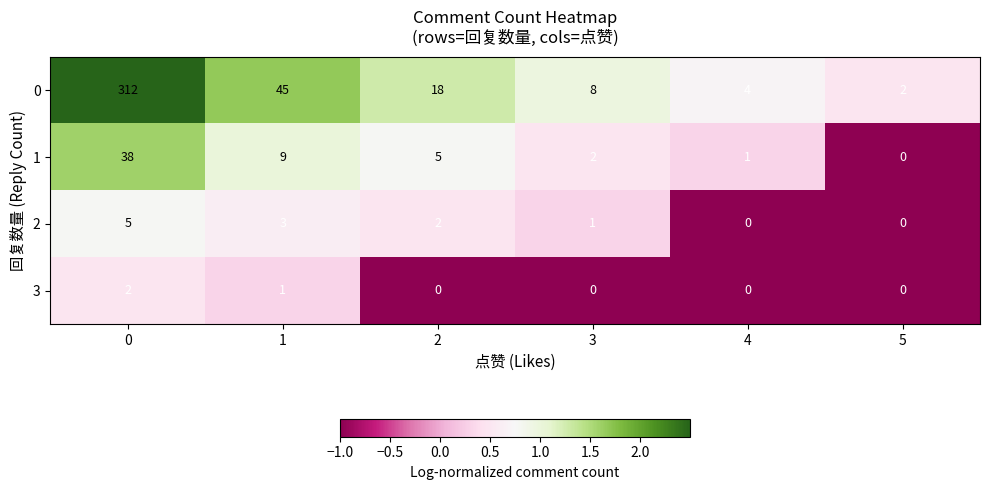

What is the greatest value displayed?

312